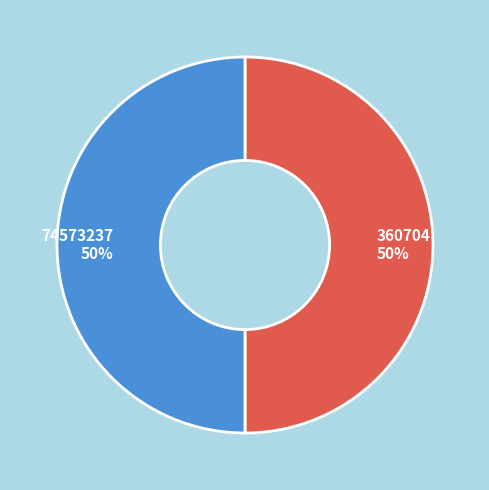

Is it true that 74573237 is 61% of the pie?

False